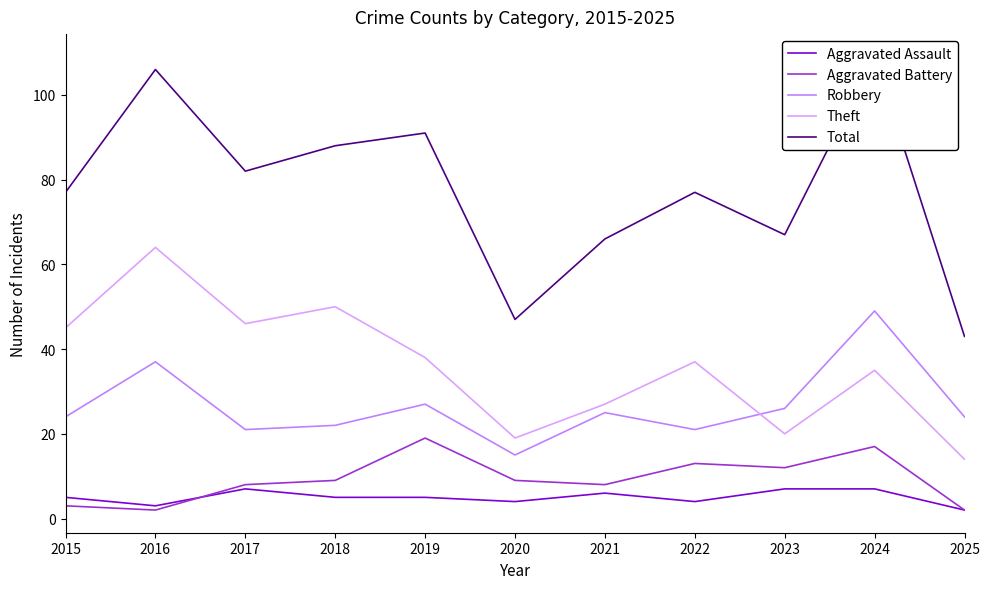

What is the average value of the Theft series?

36